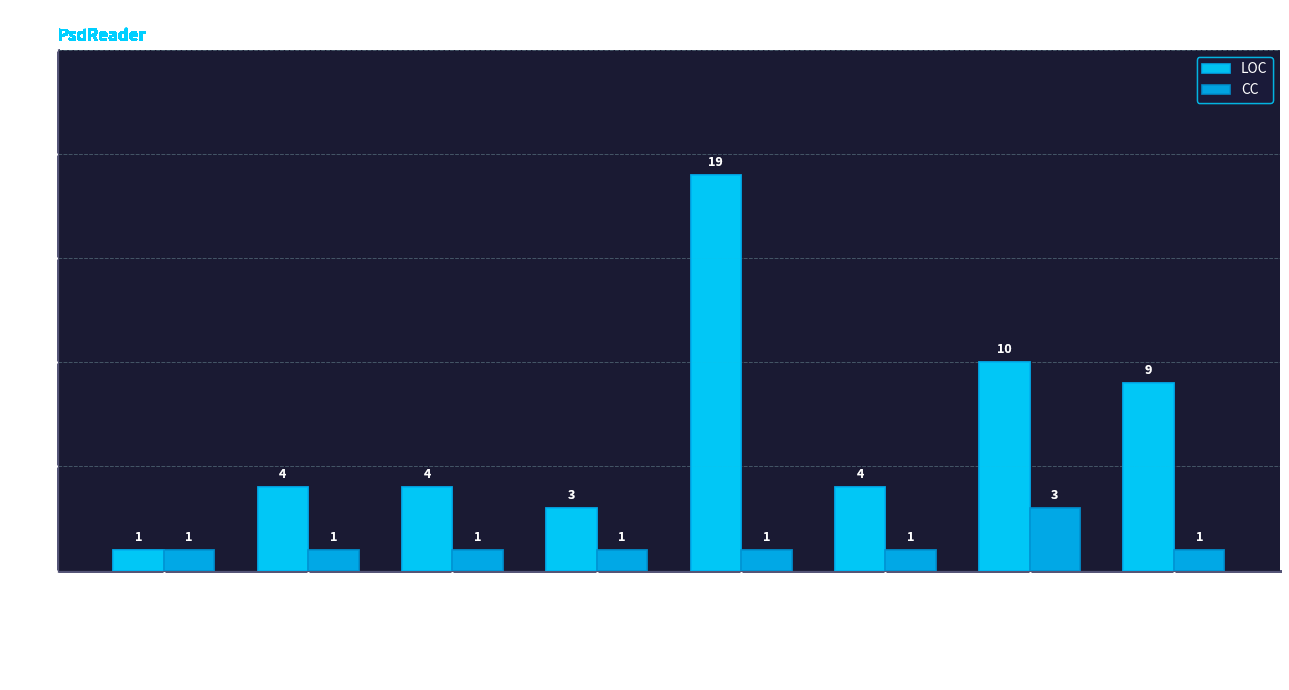

What is the maximum value shown in the chart?

19